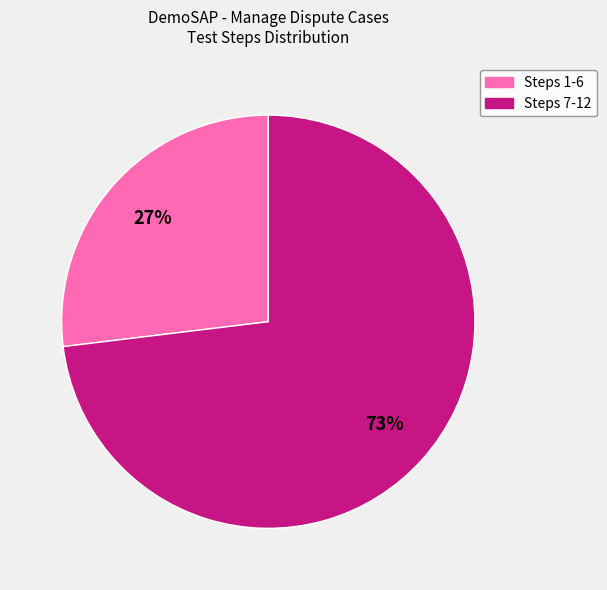

To the nearest percent, what is the average slice percentage?

50%